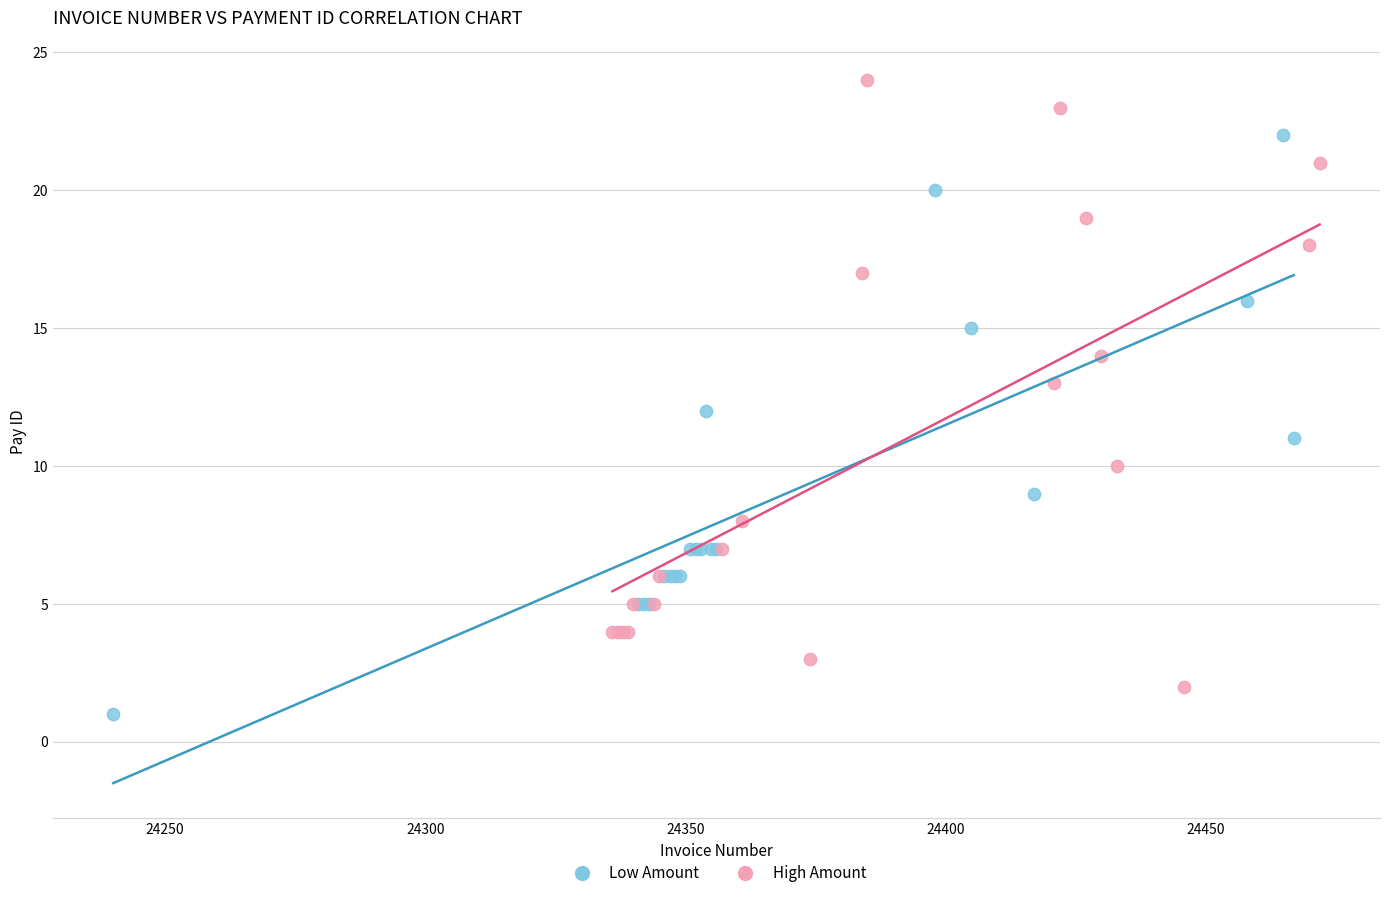

What are all the series names shown in the legend?

Low Amount, High Amount